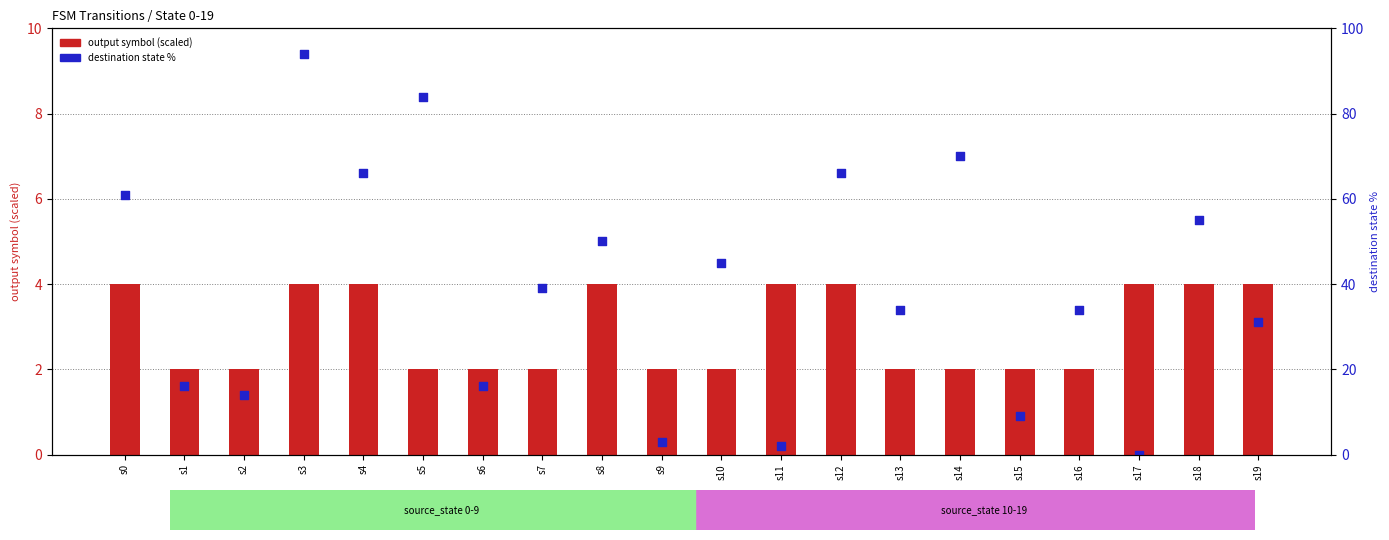

At which category is the sum across all series the highest?

s3